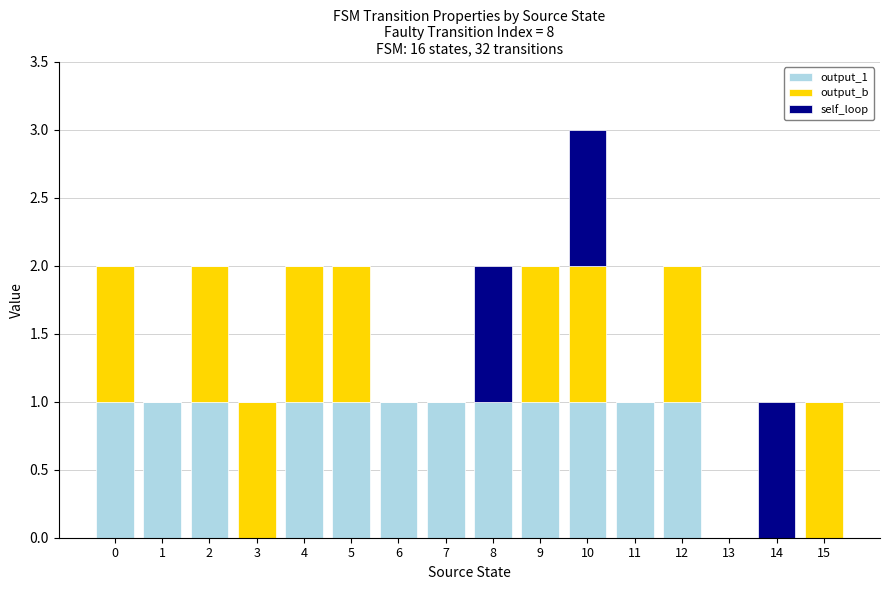

True or false: output_1 has a value of 0 at 13.

True